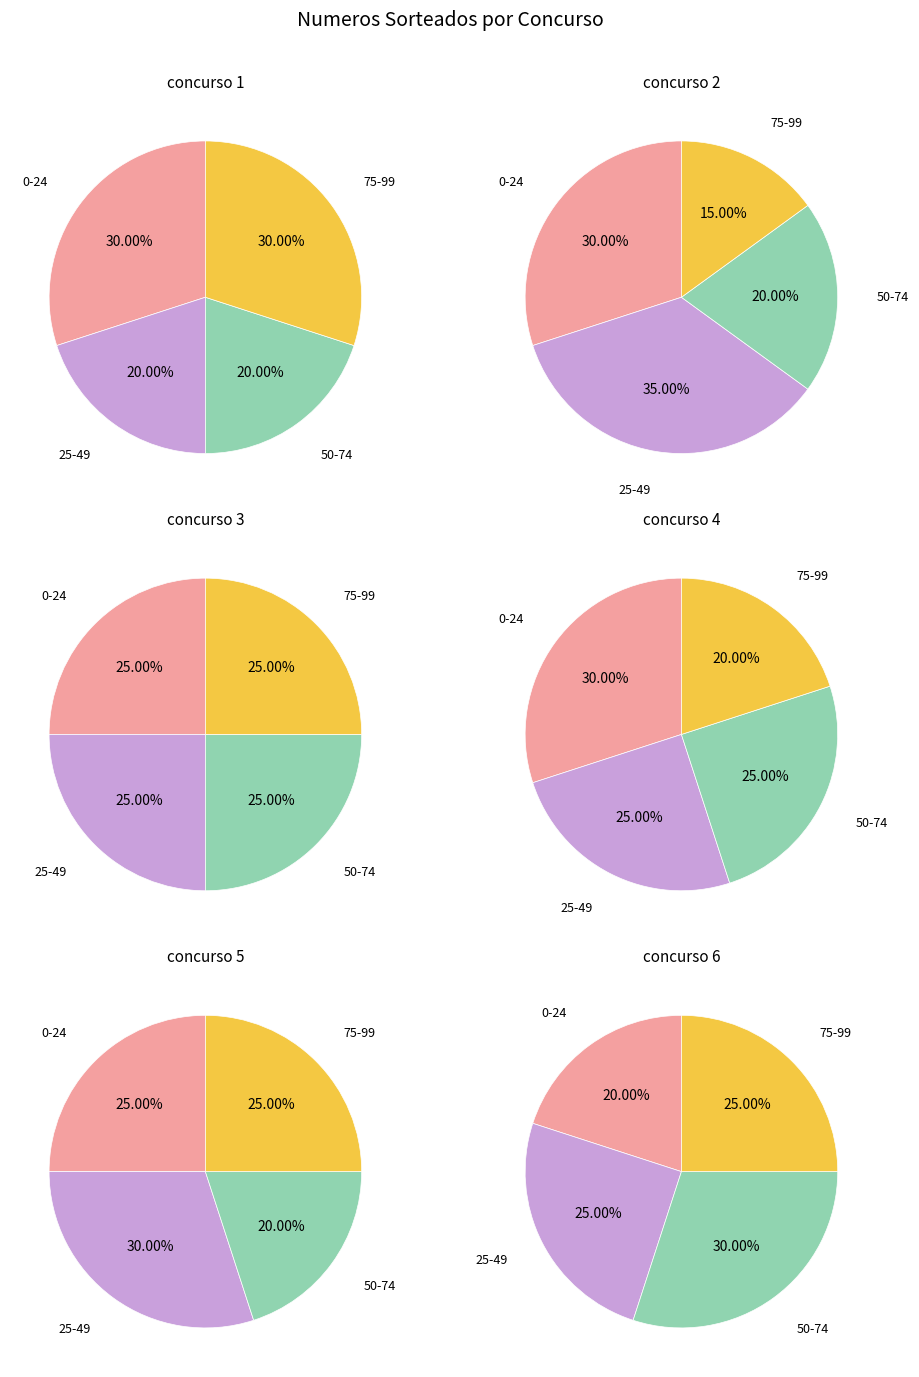

Does 2 account for over 50% of the chart?

No